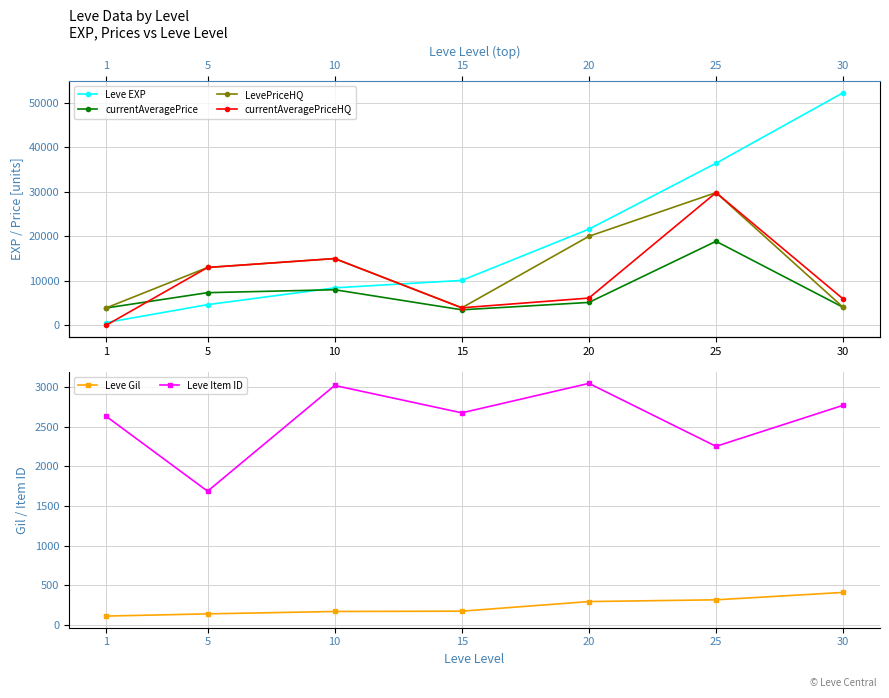

What is the difference between the Leve Gil values at 10 and 30?

240